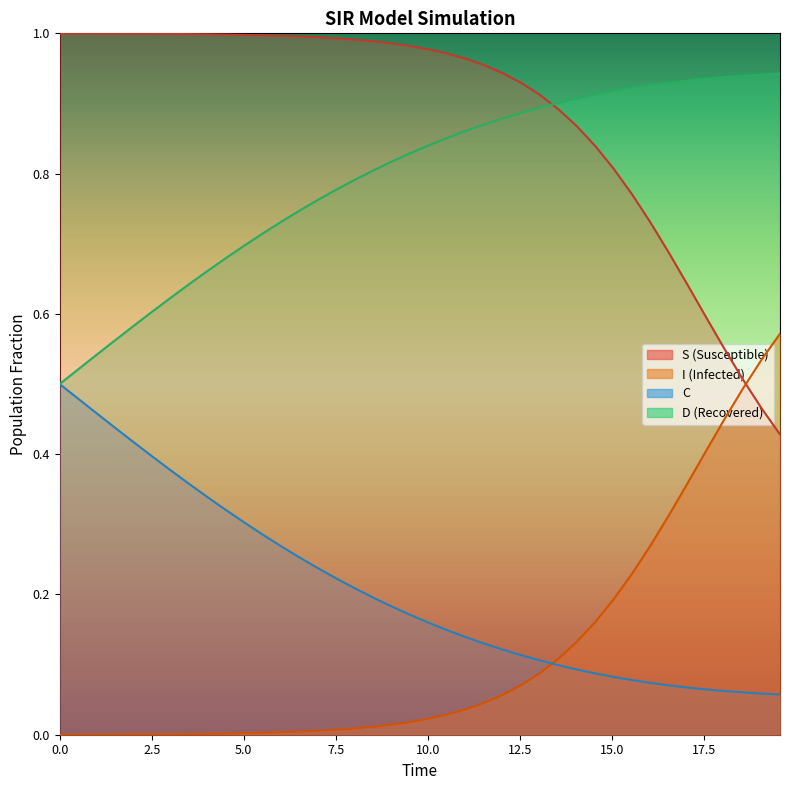

List the series in order of their peak value, highest first.

S, D, I, C